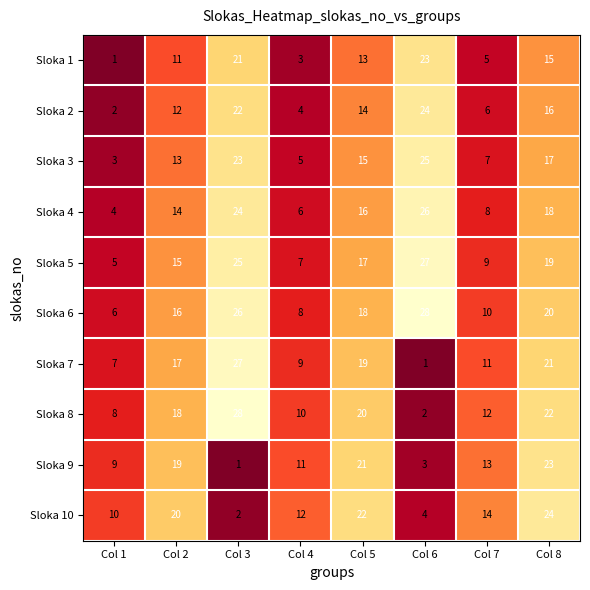

What is the difference between the highest and lowest values at Col 8?

9